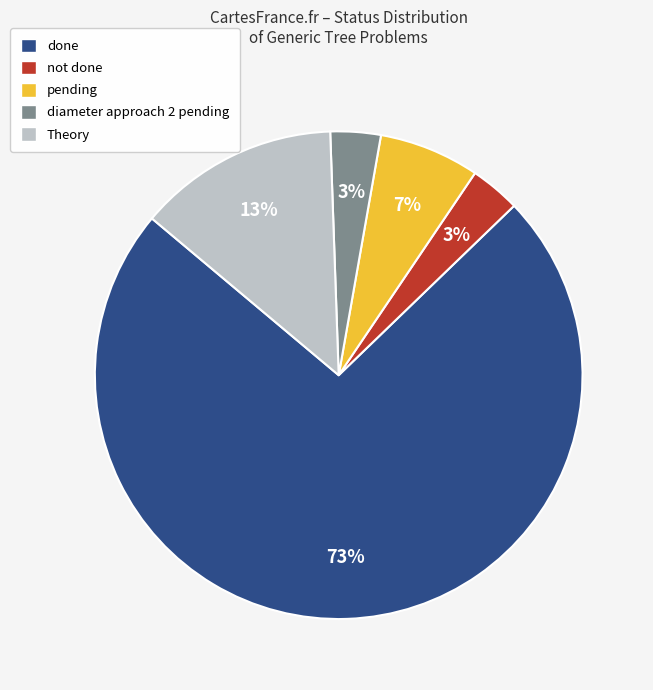

Is the sum of Theory and not done greater than half?

No